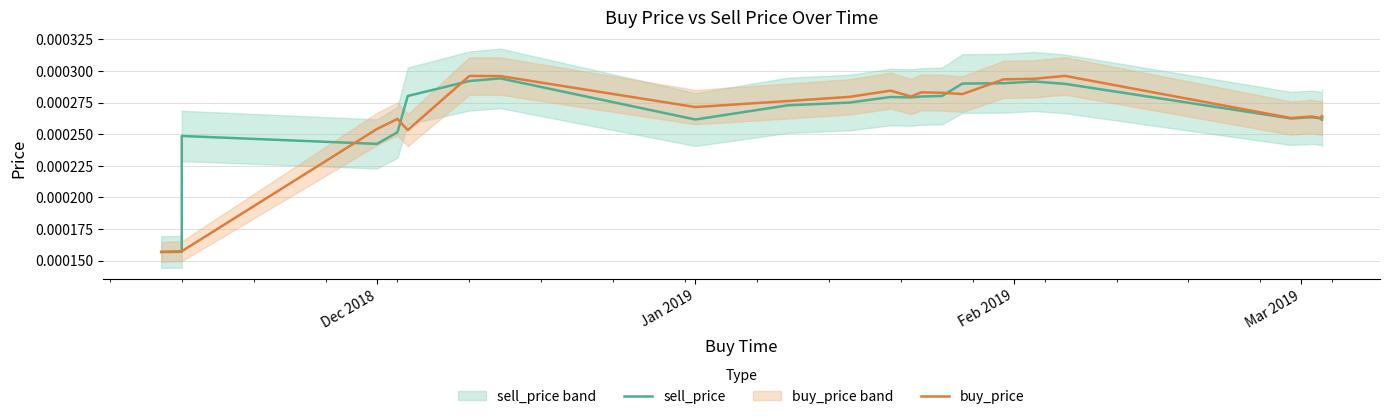

The sell_price series shows 0.0 at Jan 2019. True or false?

True